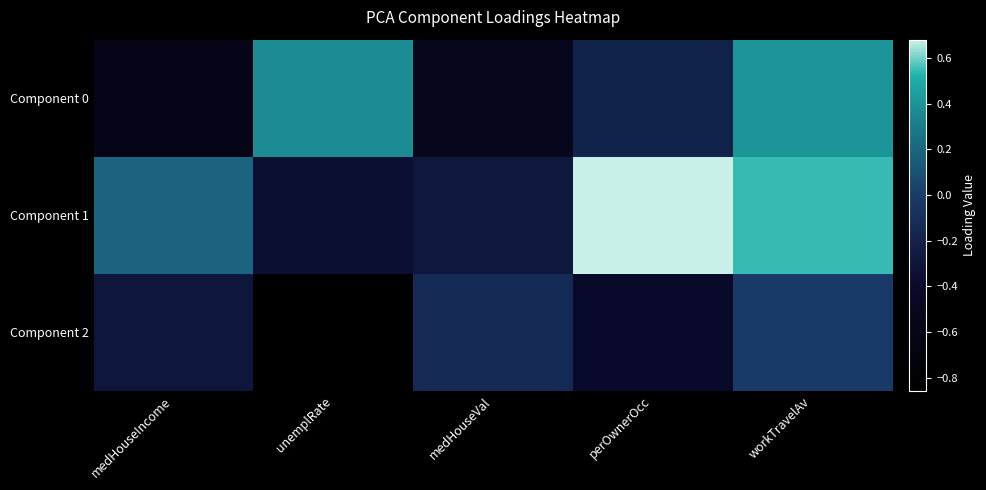

Reading left to right, list all the values displayed in this chart.

Component 0: medHouseIncome=-0.6	unemplRate=0.4	medHouseVal=-0.5	perOwnerOcc=-0.2	workTravelAv=0.4
Component 1: medHouseIncome=0.2	unemplRate=-0.3	medHouseVal=-0.3	perOwnerOcc=0.7	workTravelAv=0.5
Component 2: medHouseIncome=-0.3	unemplRate=-0.9	medHouseVal=-0.1	perOwnerOcc=-0.4	workTravelAv=-0.0